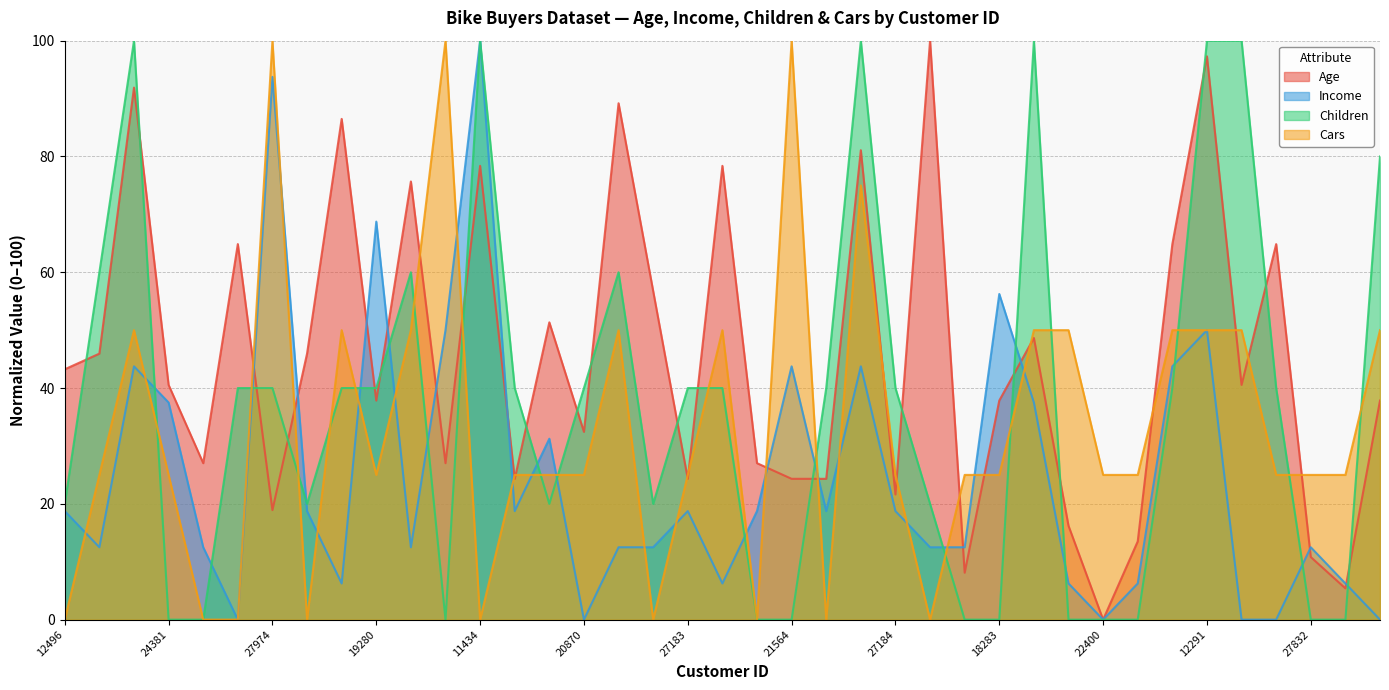

Between which two adjacent categories do Children and Age first intersect?

12496 and 24107